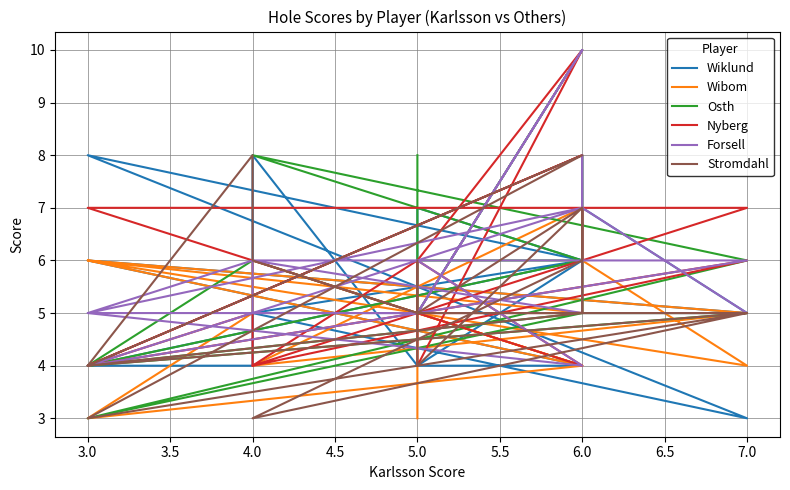

What is the sum of all Nyberg values?

110